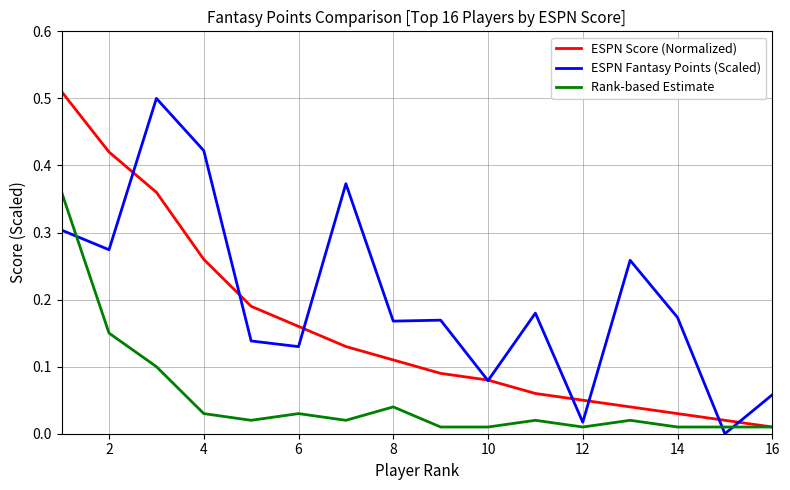

Rank the series by their average value, from highest to lowest.

ESPN Fantasy Points (Scaled), ESPN Score (Normalized), Rank-based Estimate